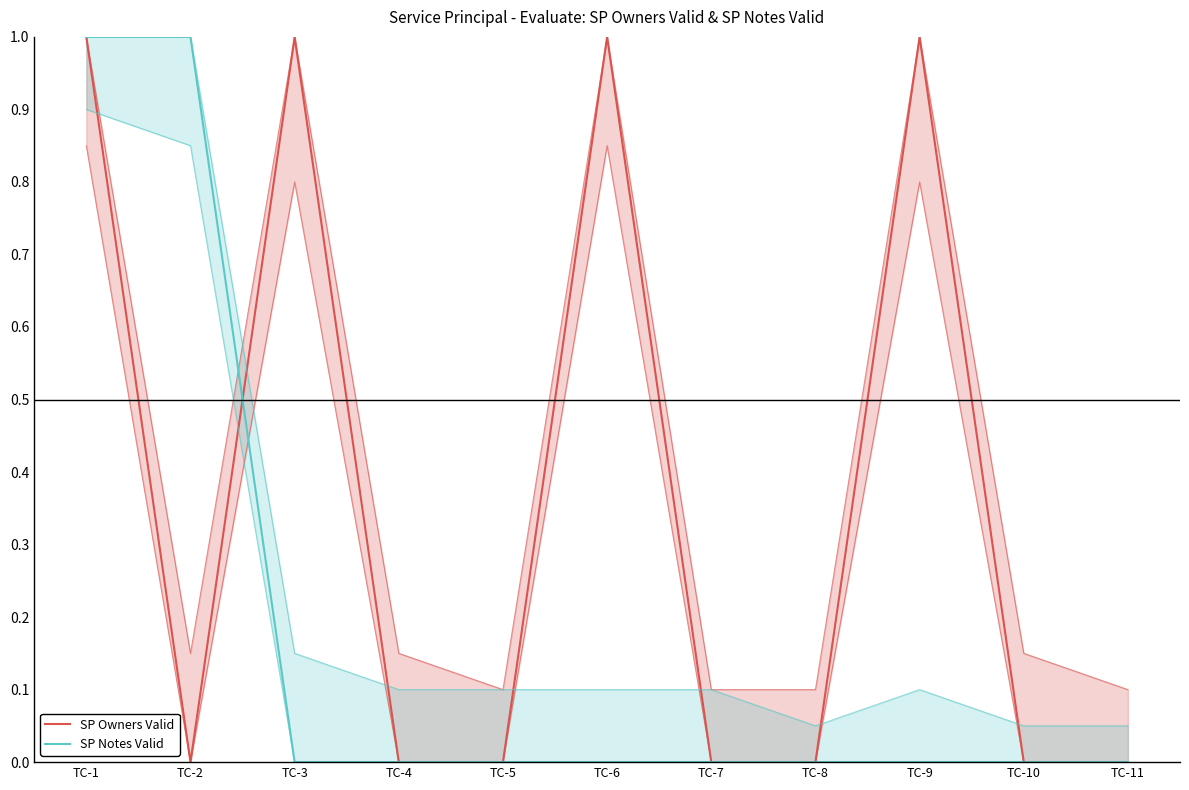

Is this an area chart (filled region under the line)?

No